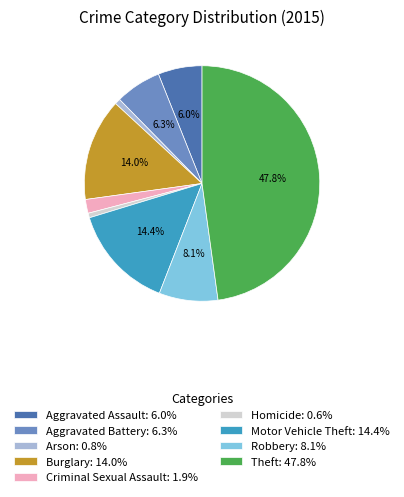

Is it true that Motor Vehicle Theft is 14% of the pie?

True